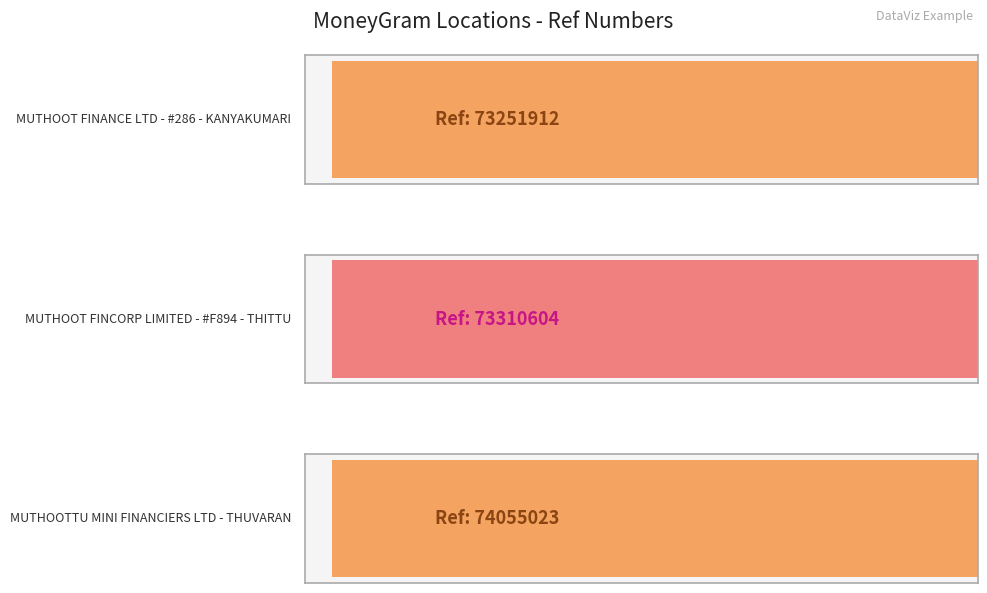

At which label is the value closest to 73653467?

MUTHOOT FINCORP LIMITED - #F894 - THITTU